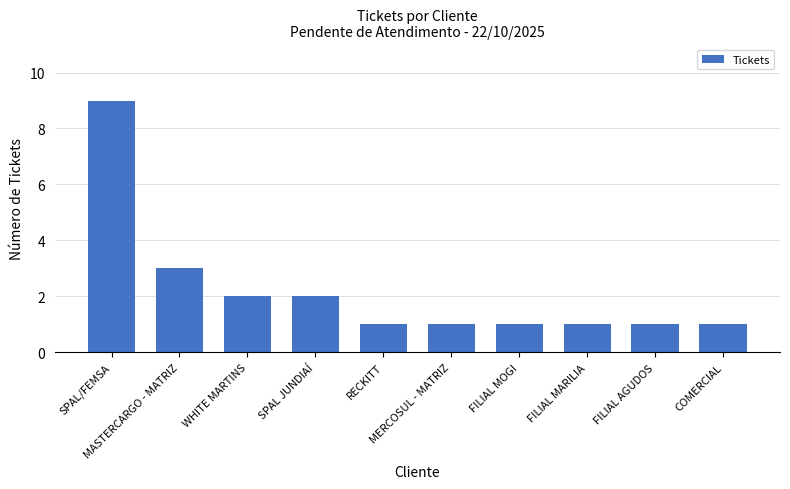

What is the value of the 4th bar from the left?

2